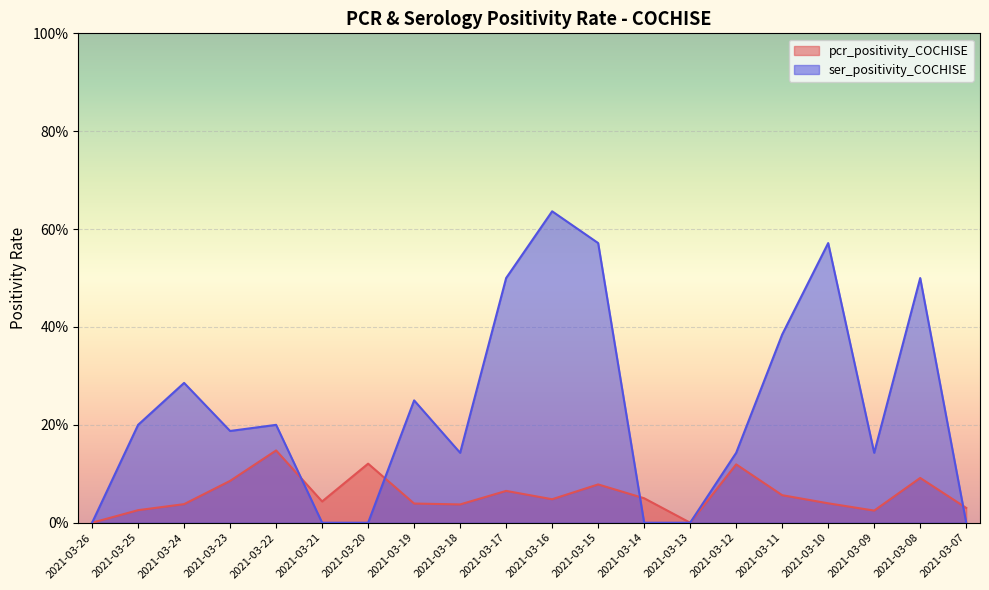

Which category has the highest value across all series?

2021-03-16